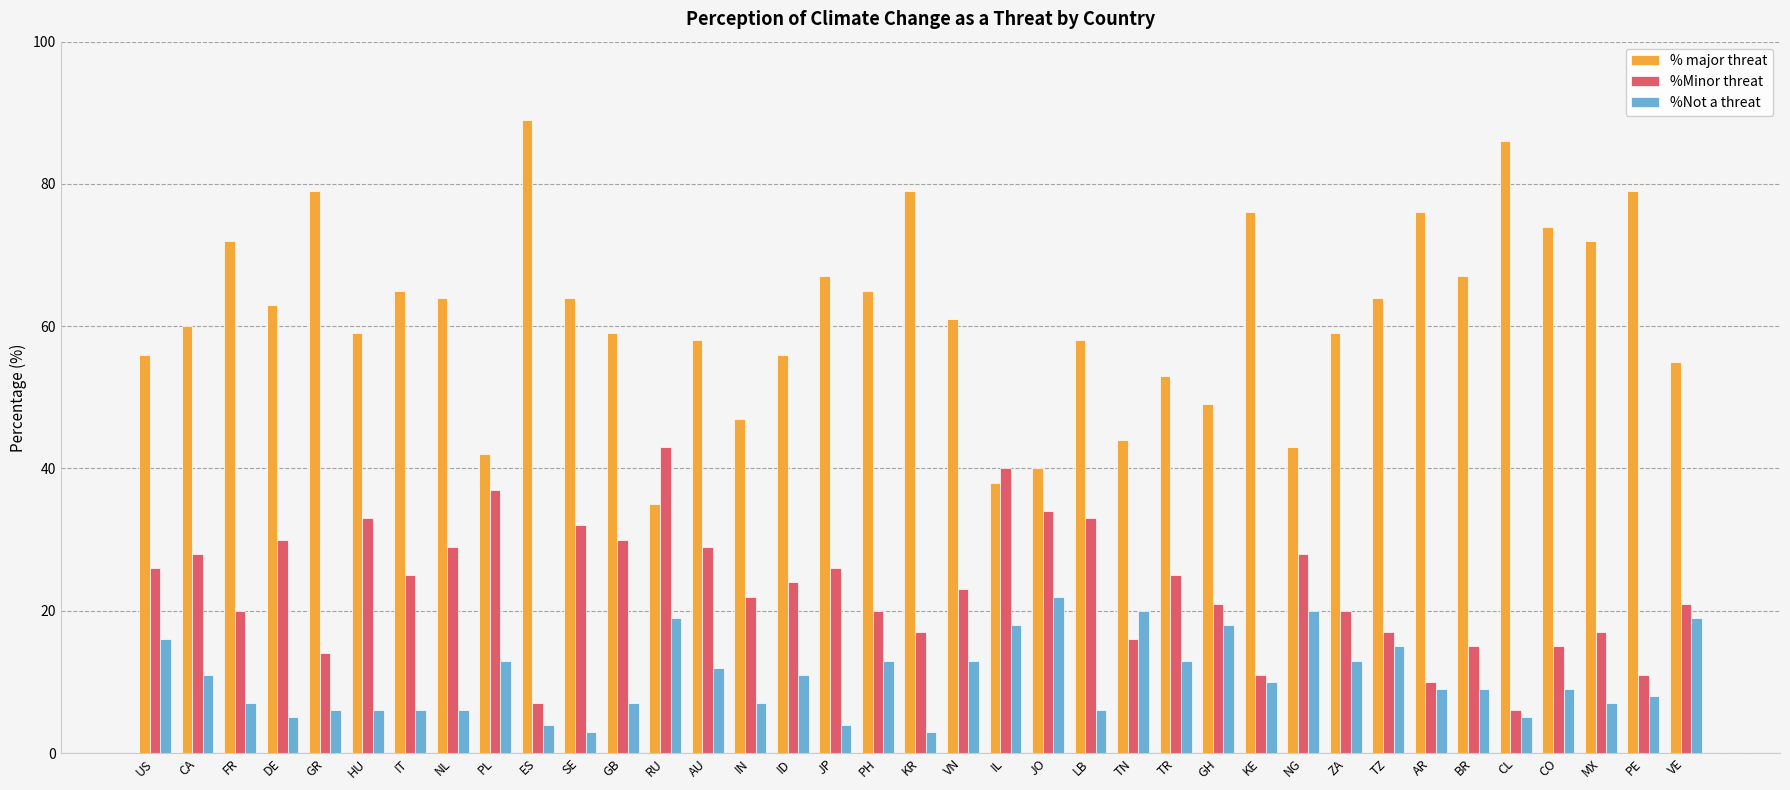

What is the approximate value of %Not a threat at KR, to the nearest 5?

5